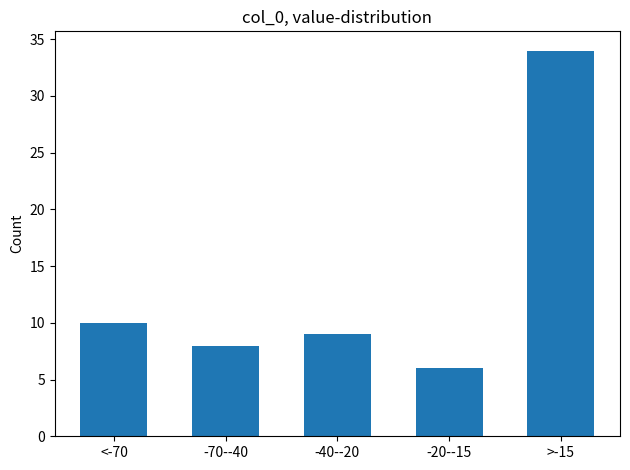

Reading left to right, transcribe all the data shown in this chart.

<-70=10	-70--40=8	-40--20=9	-20--15=6	>-15=34